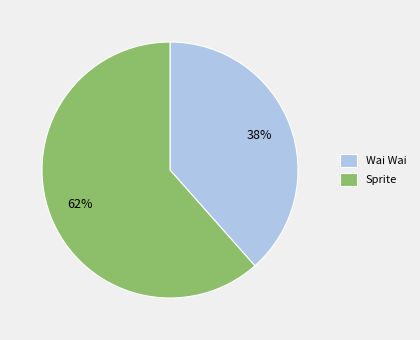

To the nearest percent, what is the average slice percentage?

50%